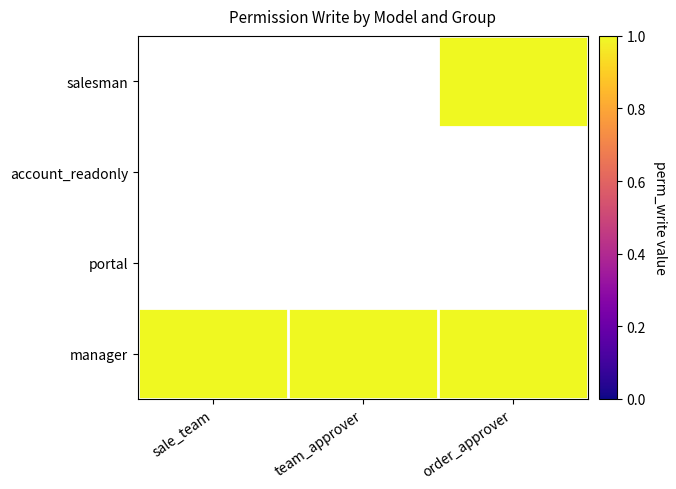

Between team_approver and sale_team, which is larger?

sale_team